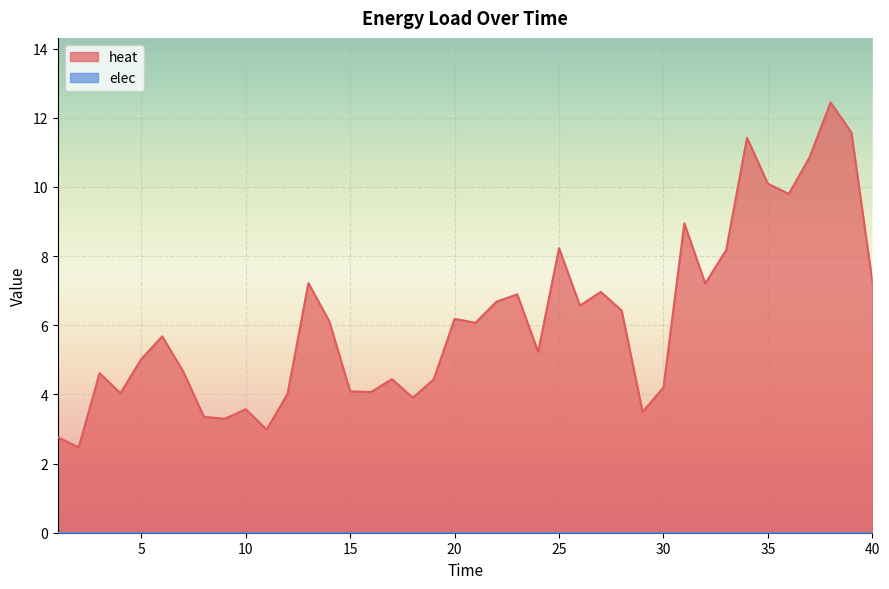

How many values exceed 6?

20